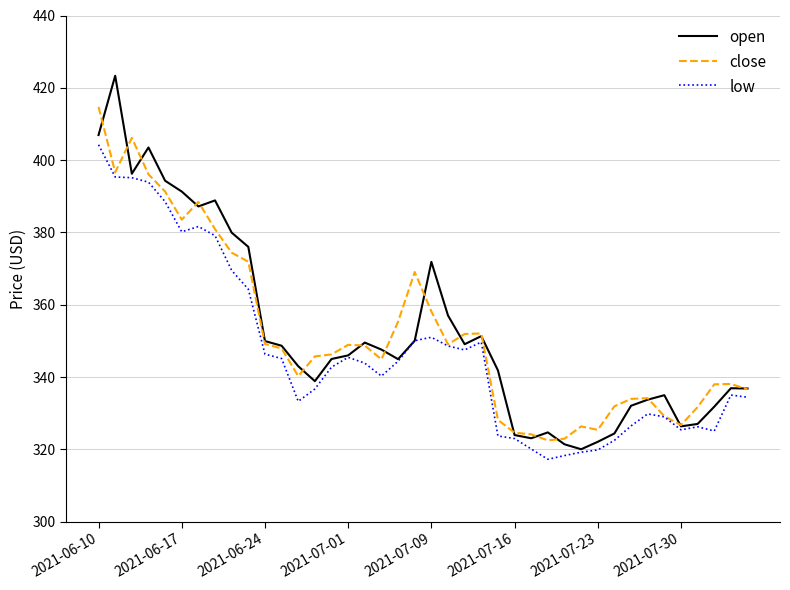

What is the lowest value of the low series?

317.3